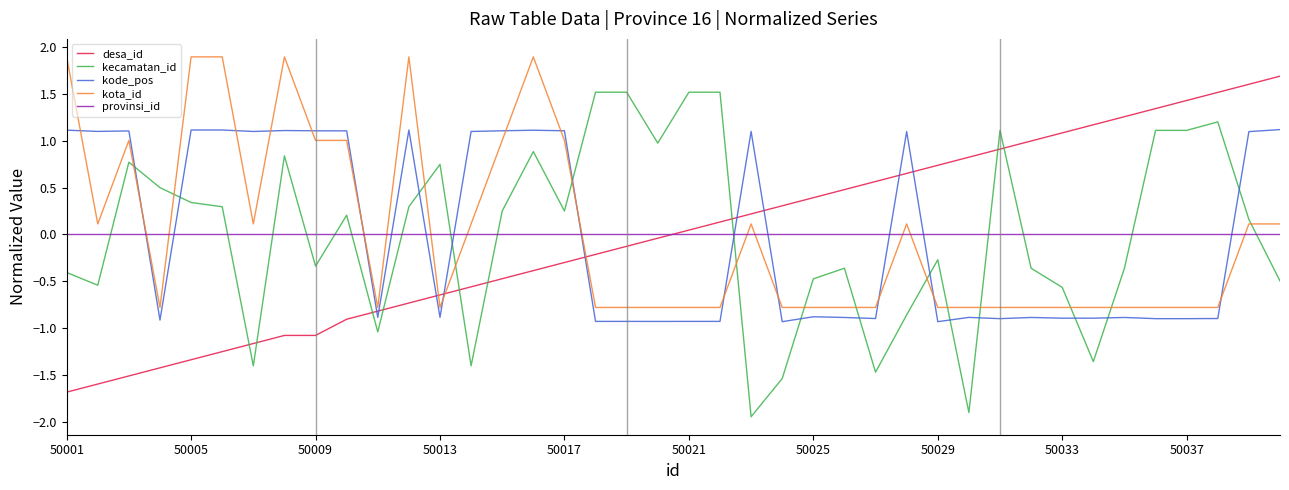

Rank the series by their maximum value, from lowest to highest.

provinsi_id, kode_pos, kecamatan_id, desa_id, kota_id